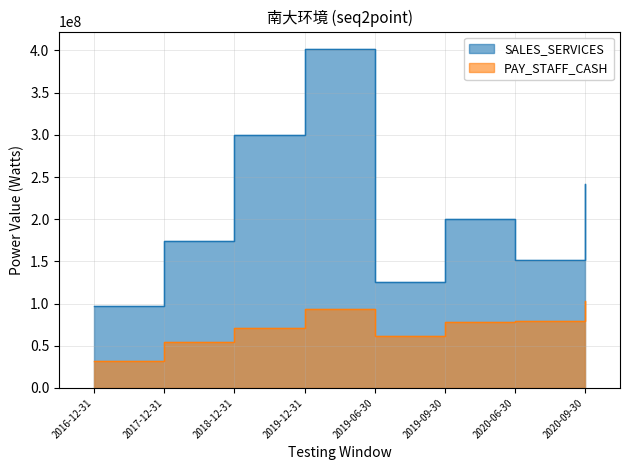

What is the sum of the SALES_SERVICES values at 2020-09-30 and 2016-12-31?

338890444.2